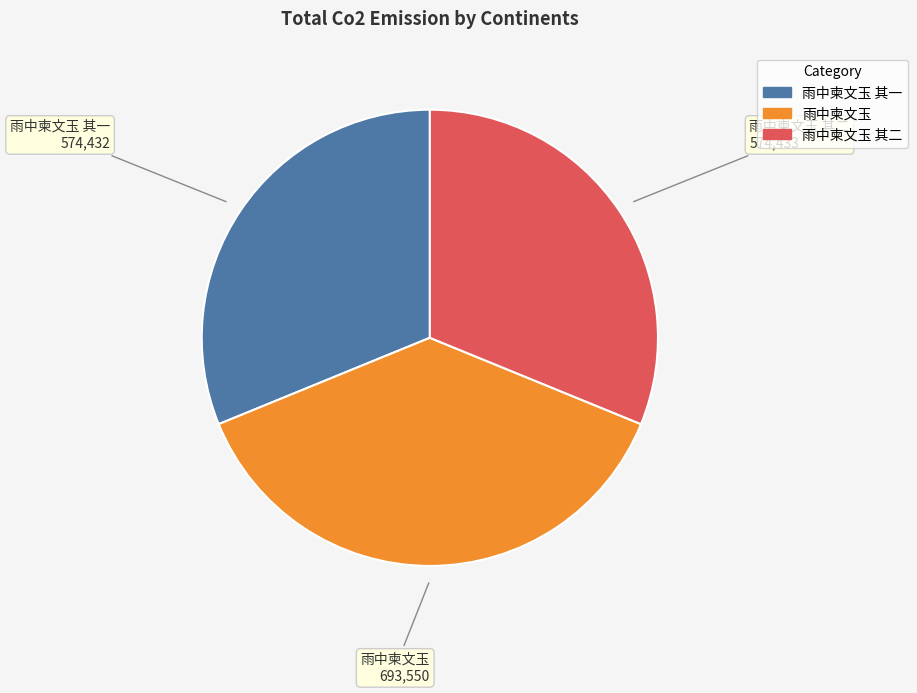

How many segments does this pie chart have?

3